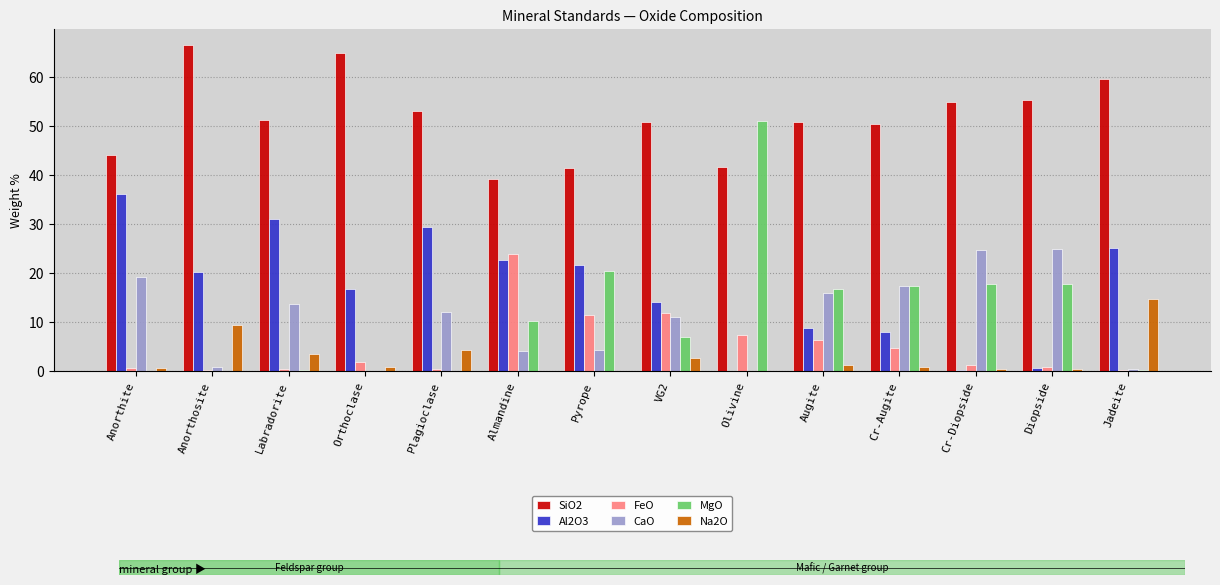

Does the chart contain stacked bars?

No